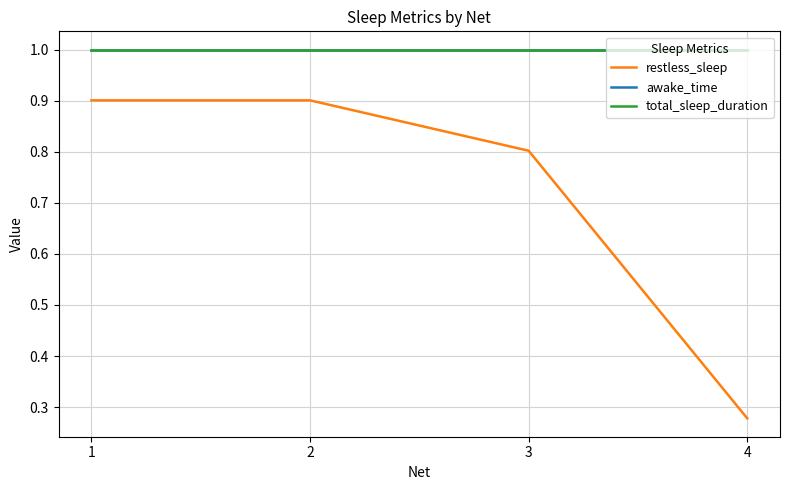

Does the chart display data point markers on the line(s)?

No